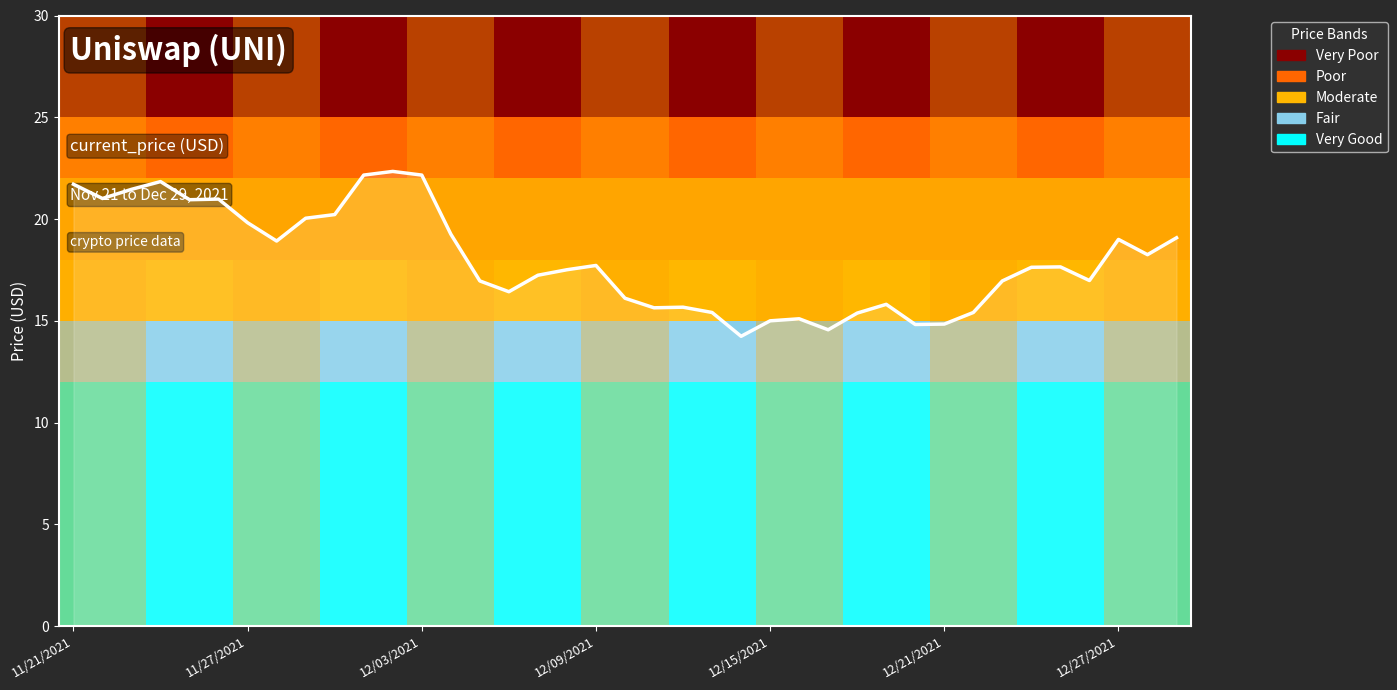

What is the minimum value shown in the chart?

14.2